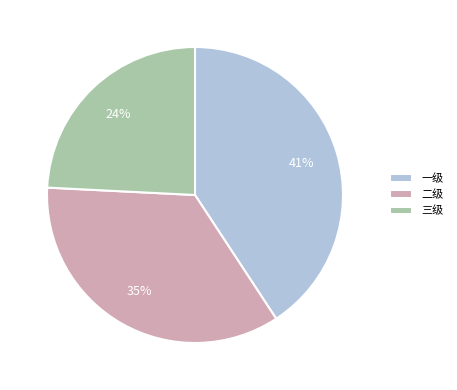

Combined, do 三级 and 二级 account for over 50%?

Yes